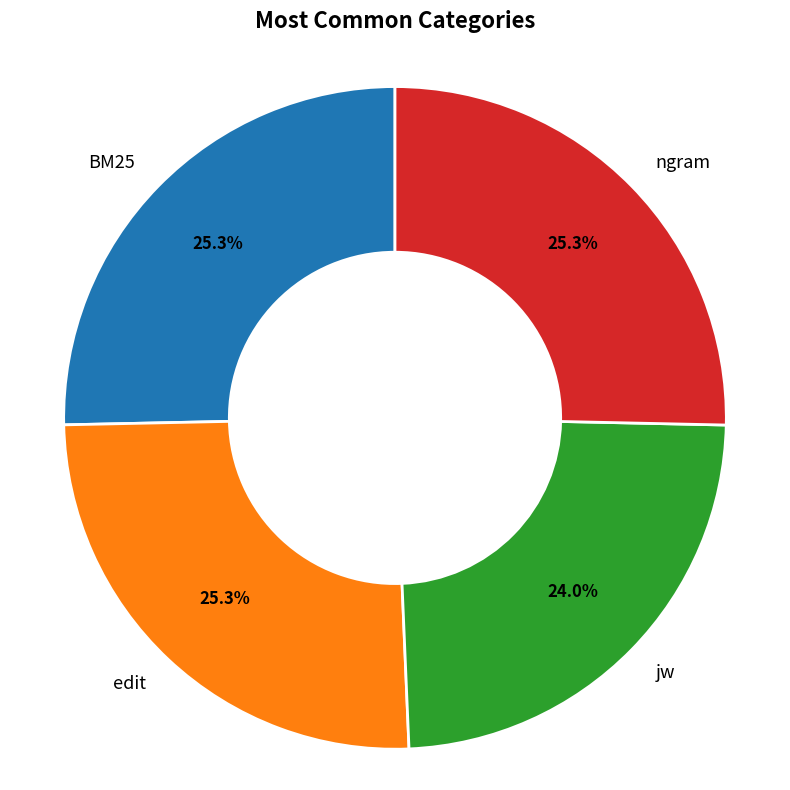

What is the smallest slice in the pie chart?

jw